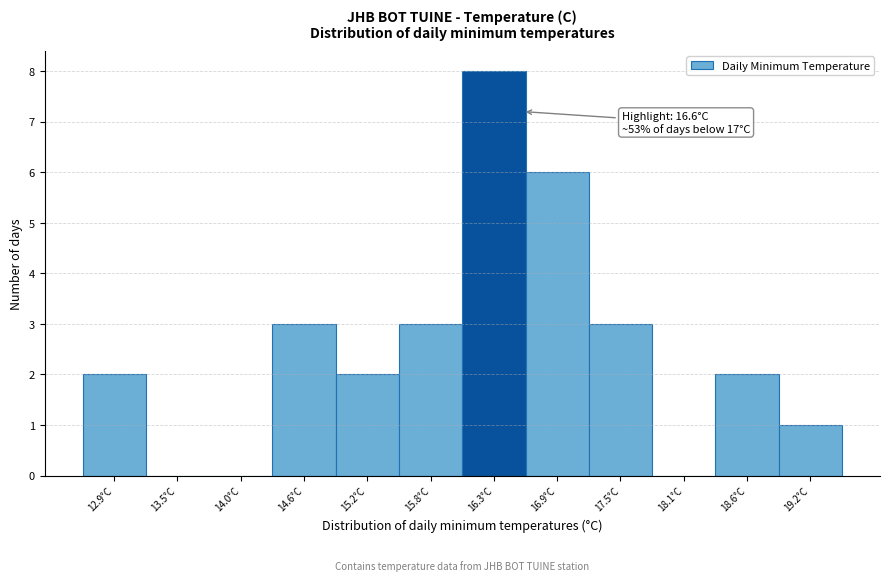

Over which range of the x-axis is the bar tallest?

16.1 to 16.6